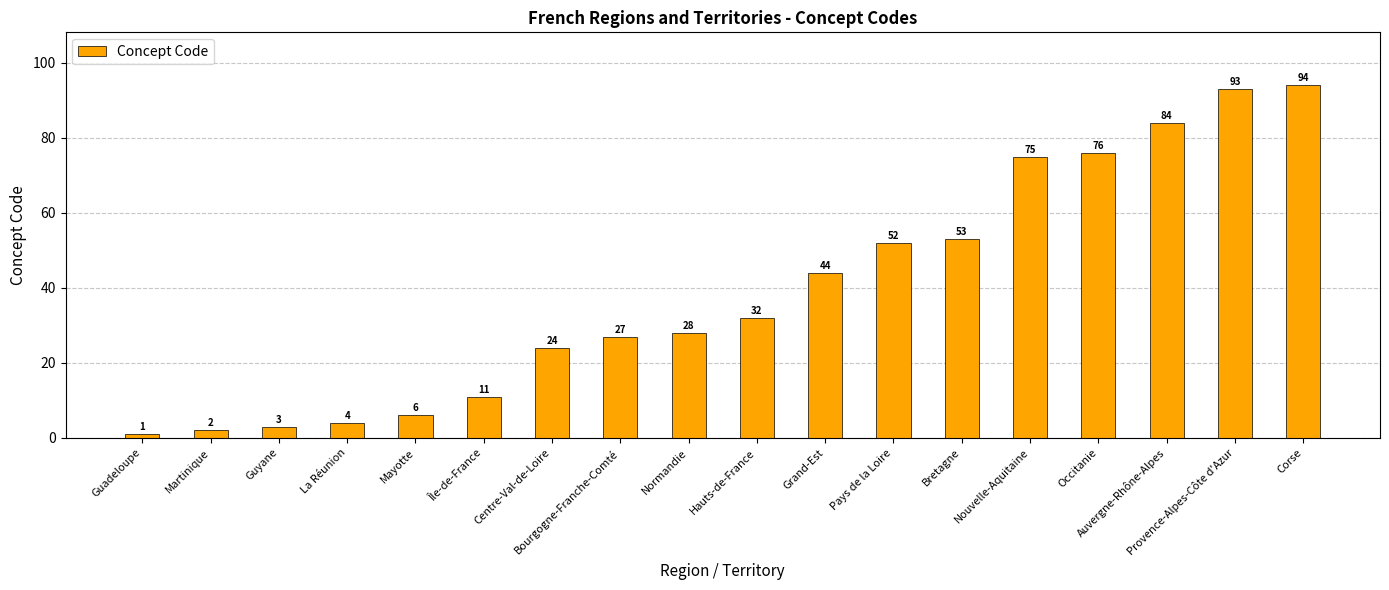

Reading left to right, transcribe all the data shown in this chart.

1	2	3	4	6	11	24	27	28	32	44	52	53	75	76	84	93	94